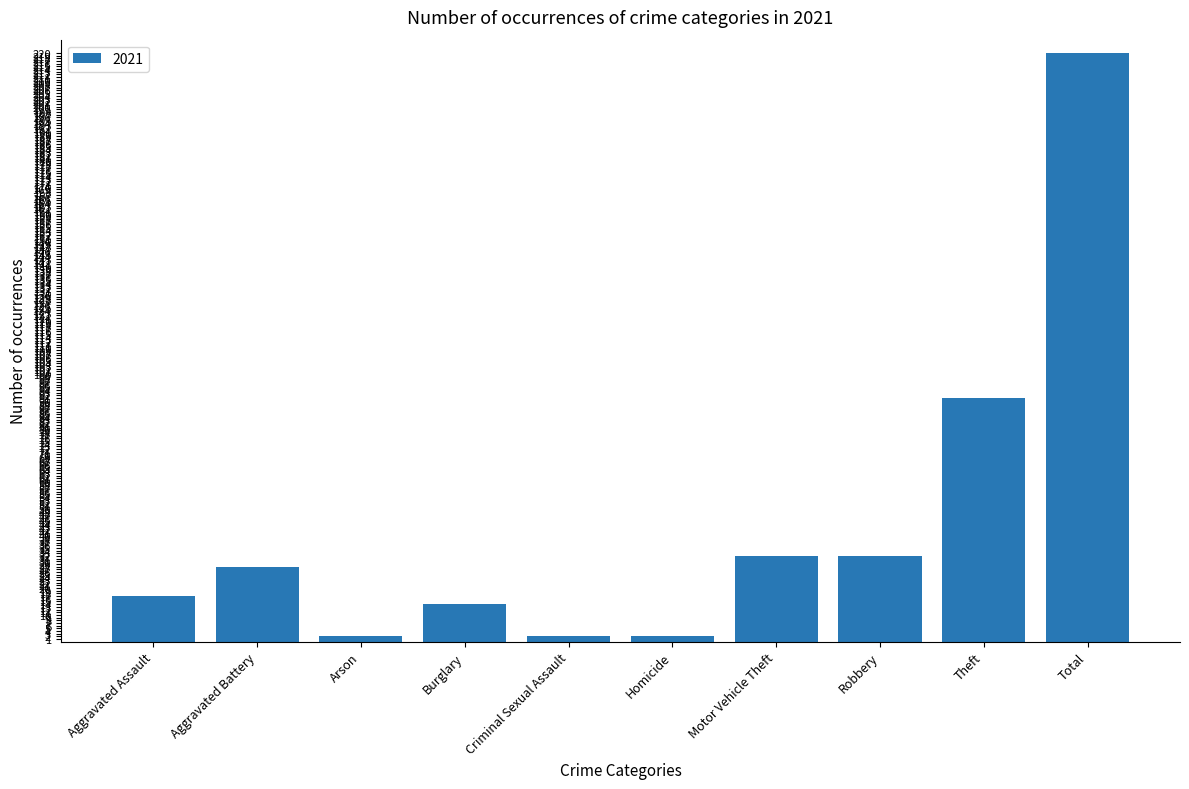

What is the label of the 6th bar from the right?

Criminal Sexual Assault